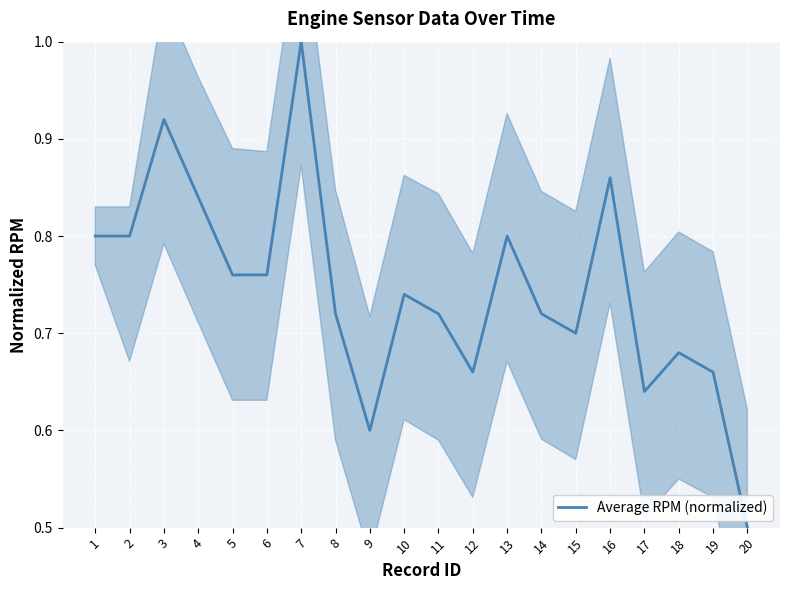

What is the value of the 8th point from the left?

0.7